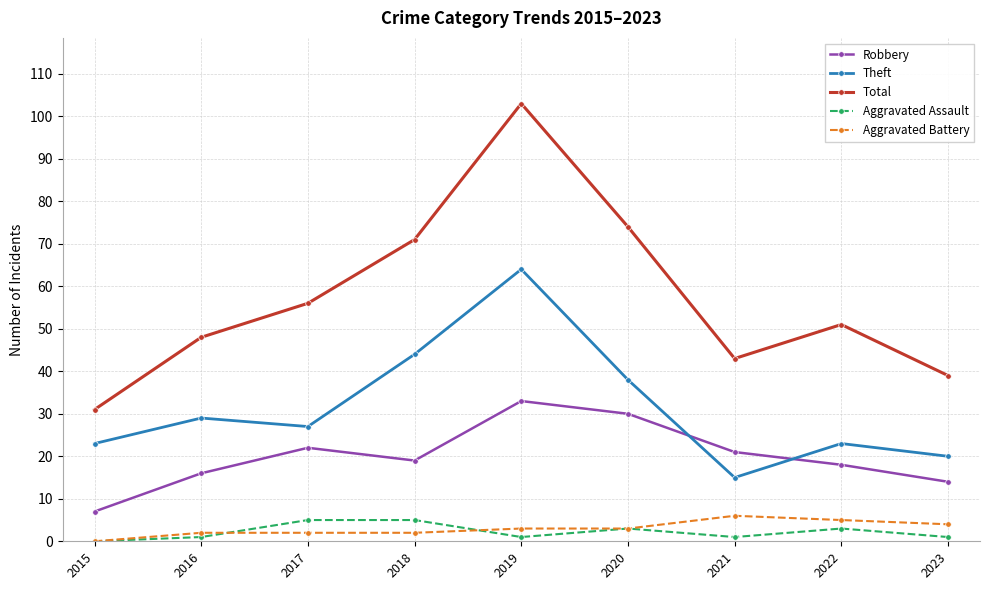

What is the average value of the Total series?

57